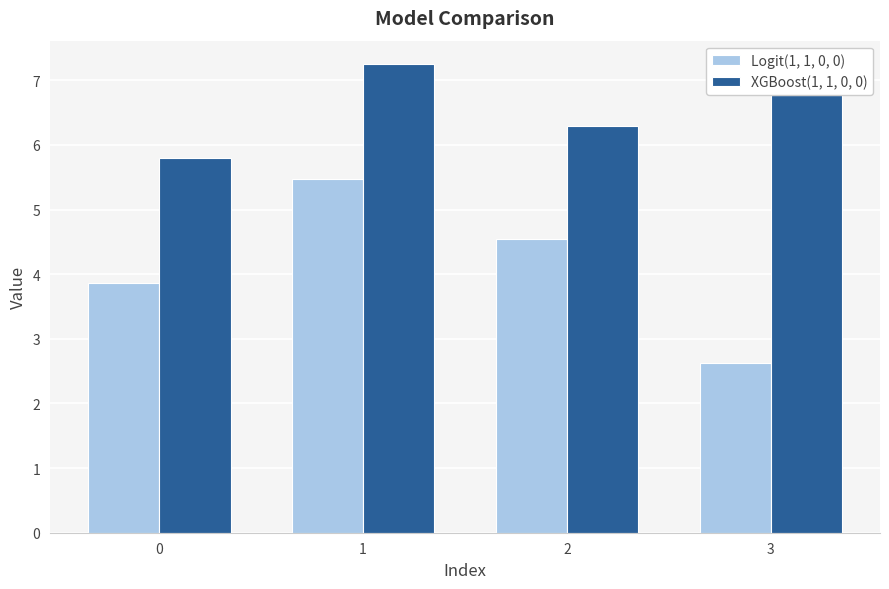

Which series has the largest range (max minus min)?

Logit(1, 1, 0, 0)